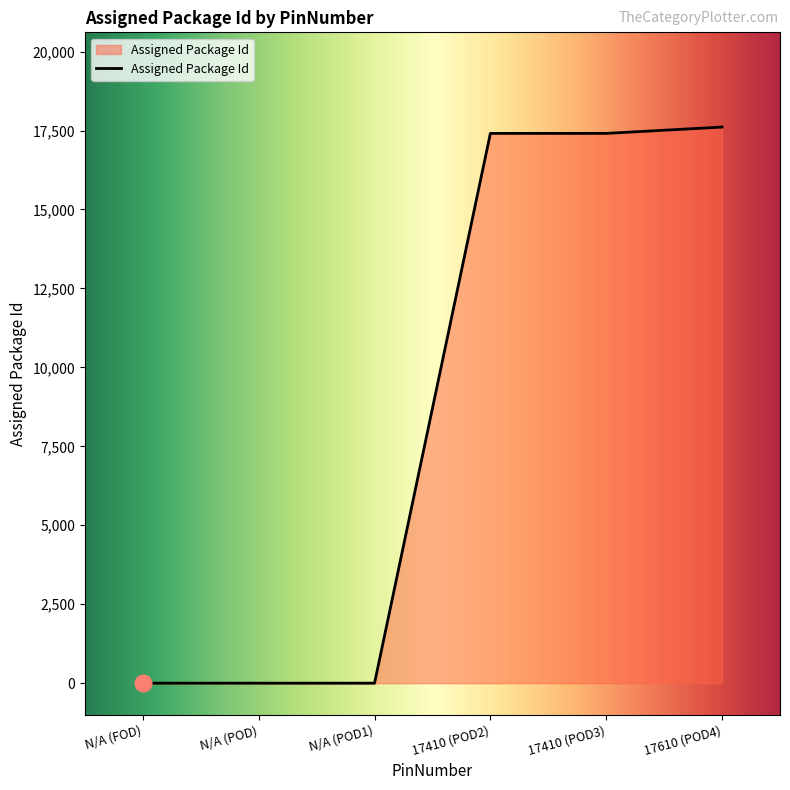

What is the change in value from N/A (FOD) to 17410 (POD2)?

+17410